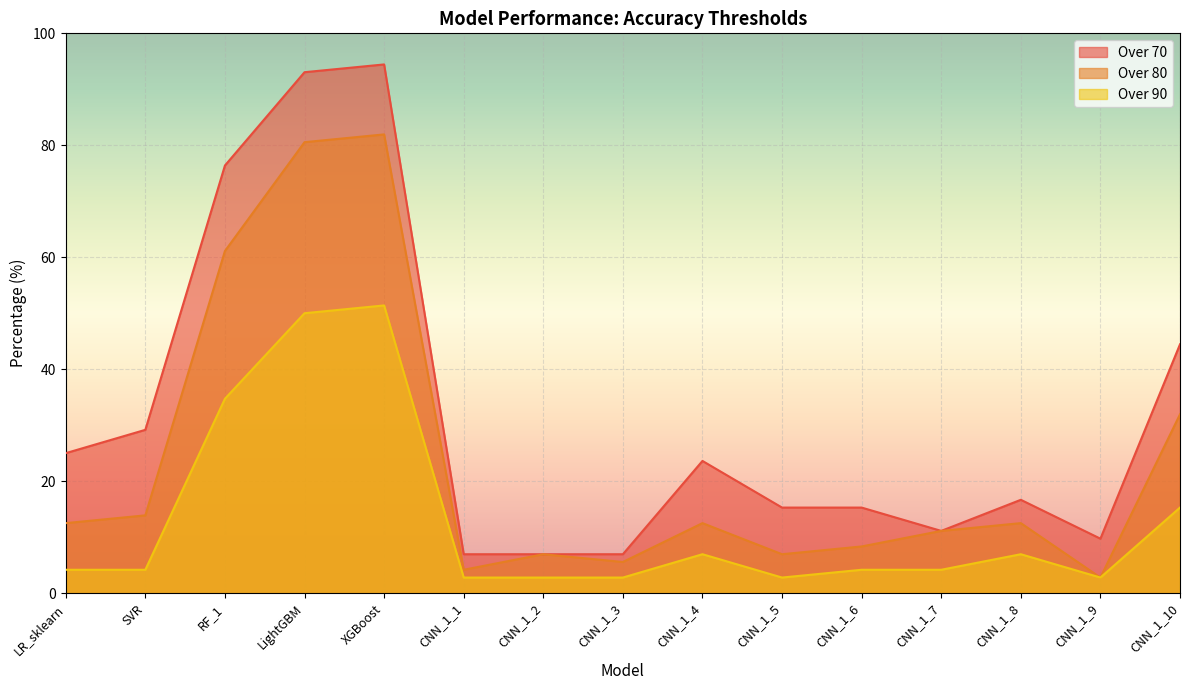

Is the value of Over 90 at CNN_1_8 greater than the value of Over 80 at CNN_1_4?

No